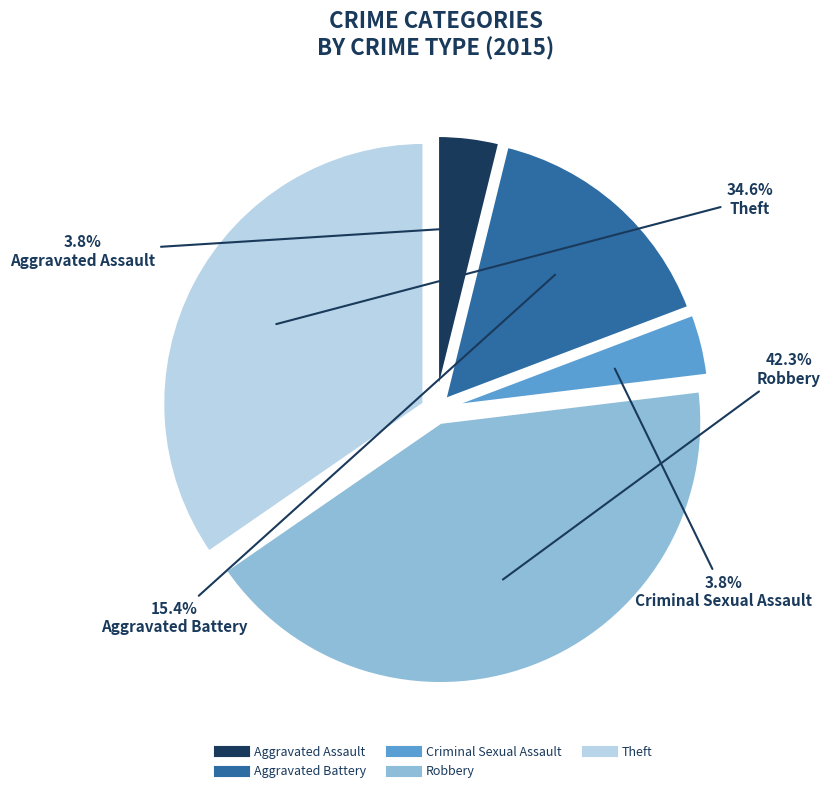

Is it true that Robbery is 42% of the pie?

True